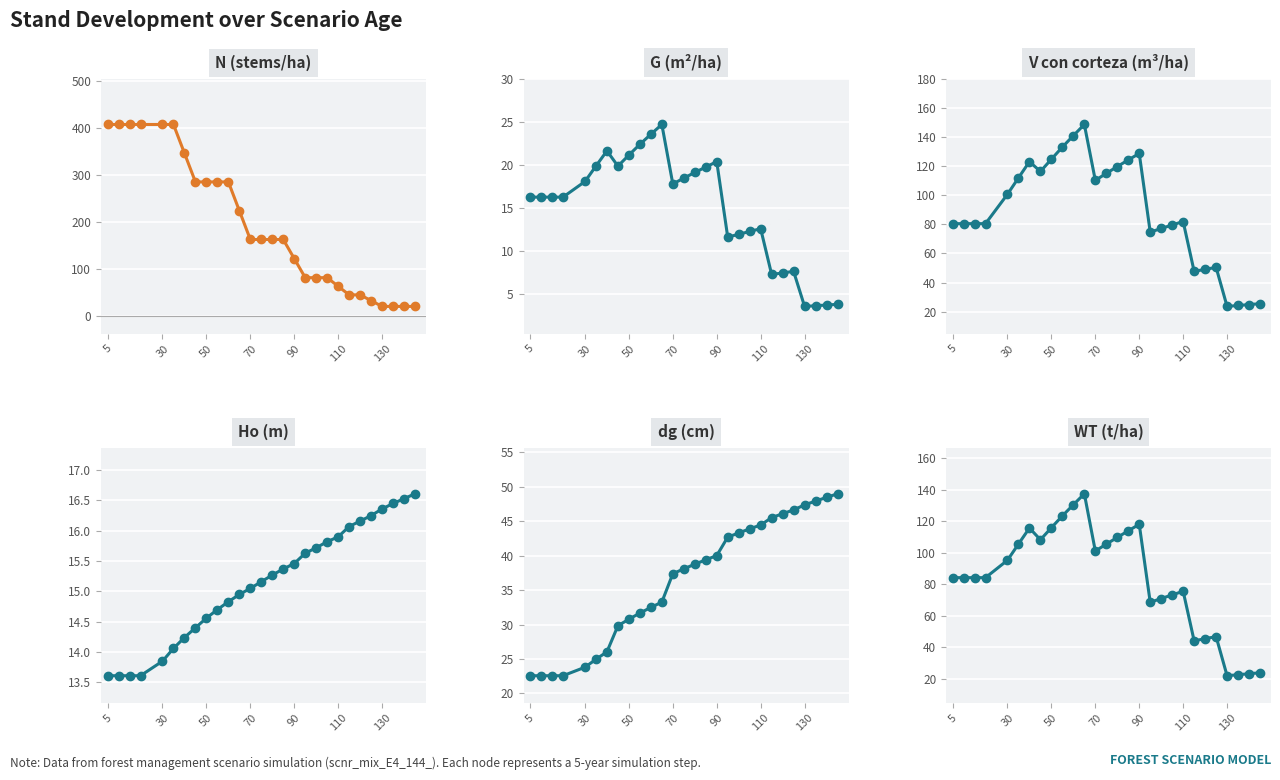

What is the minimum value for V_con_corteza?

23.5